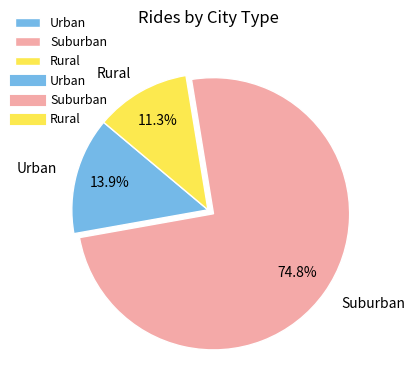

Does any single category account for the majority?

Yes